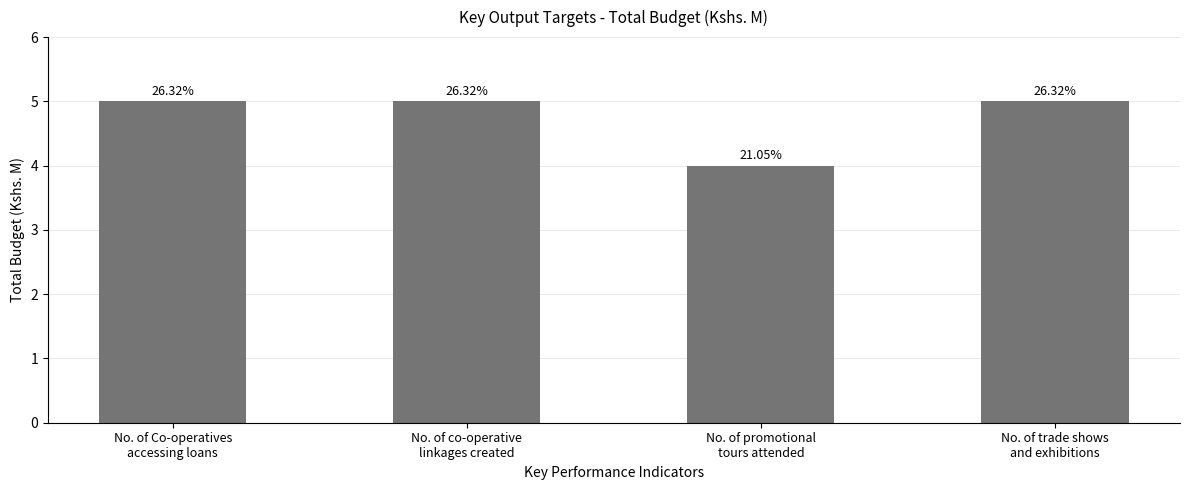

Are the bars horizontal?

No